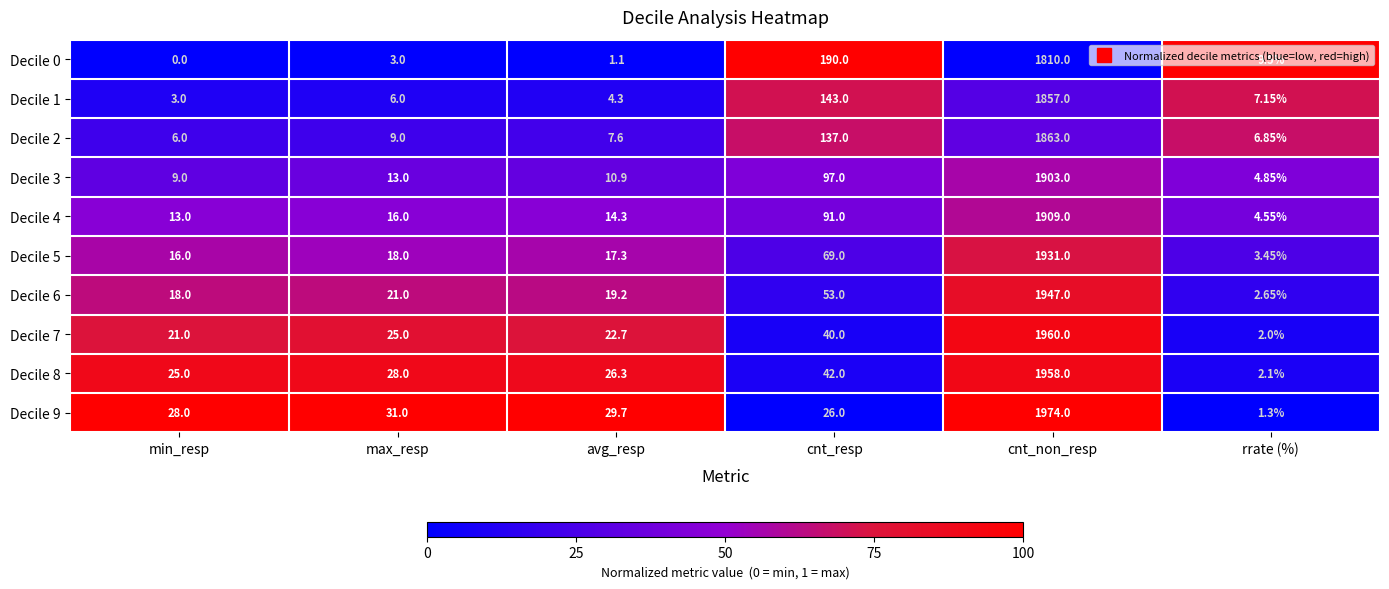

What is the spread (max minus min) of values at cnt_non_resp?

164.0